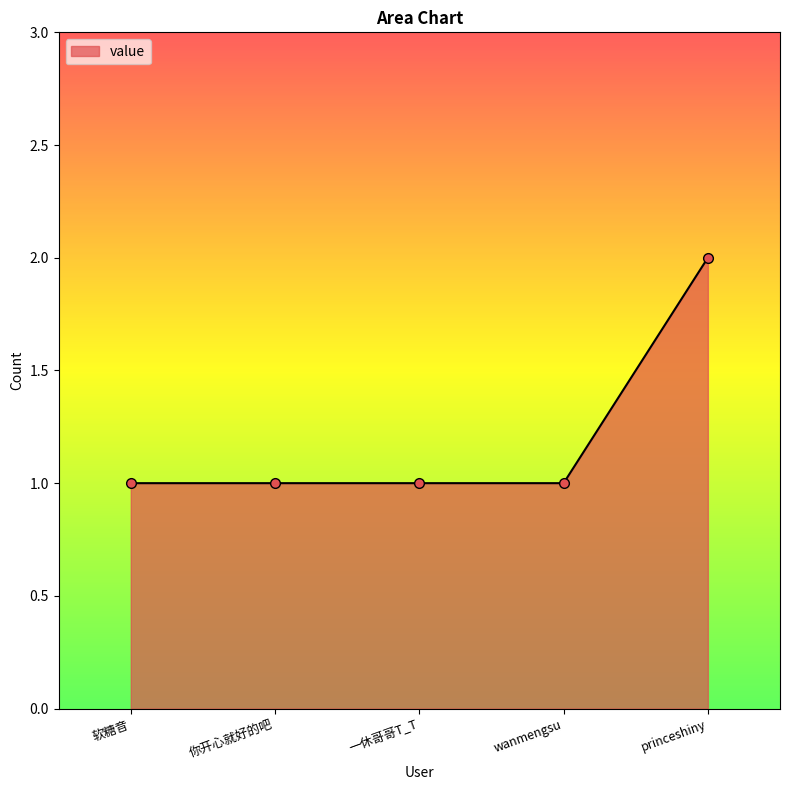

How many lines are shown in the chart?

1